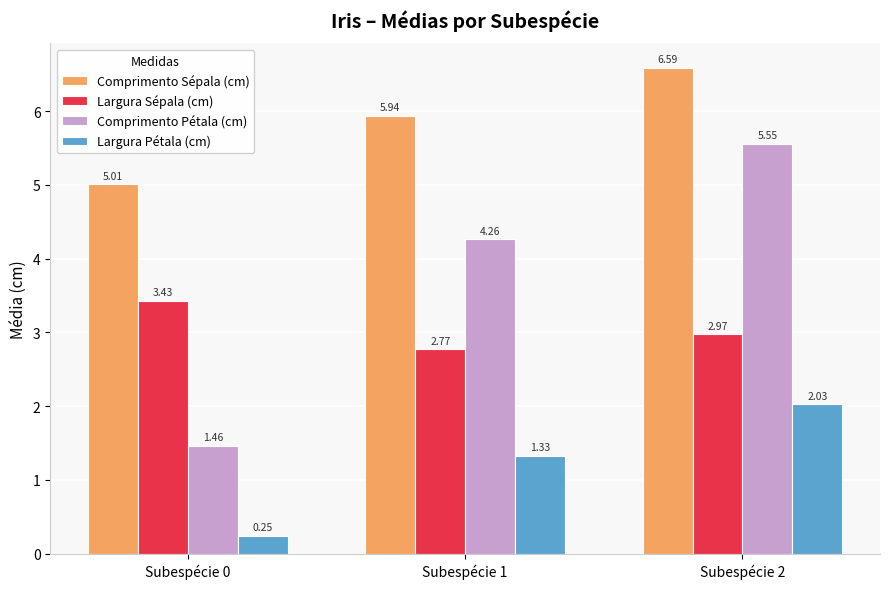

Which series has the largest range (max minus min)?

Comprimento Pétala (cm)